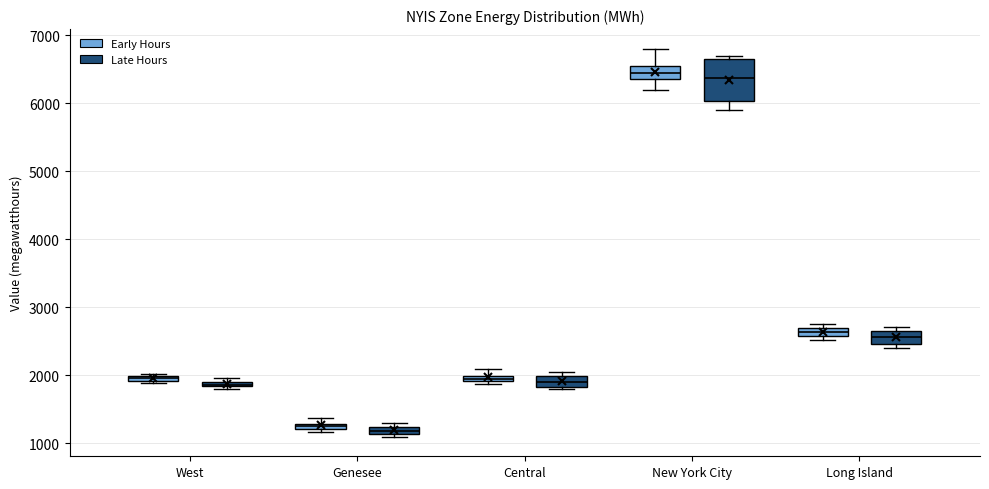

Comparing the boxes themselves (not the whiskers), which one is the tallest?

New York City (Late Hours)